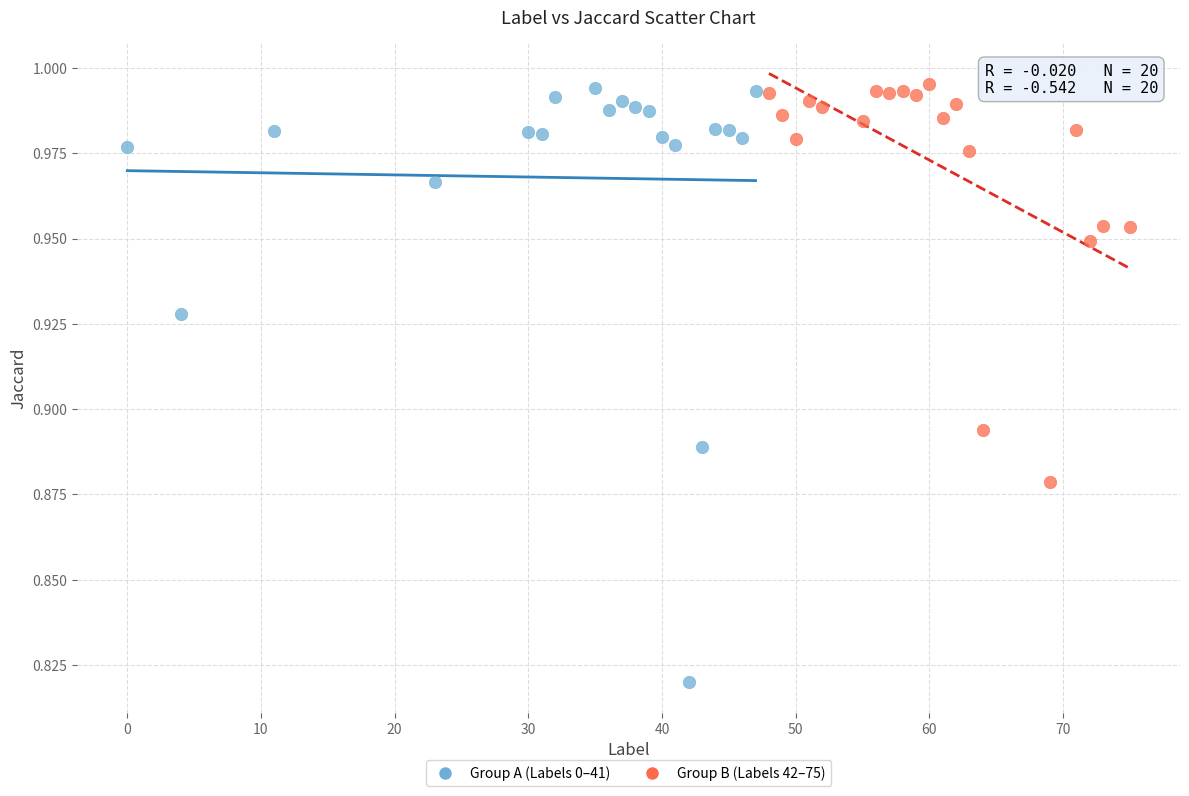

Which series has the widest spread of Y values?

Group A (Labels 0–41)